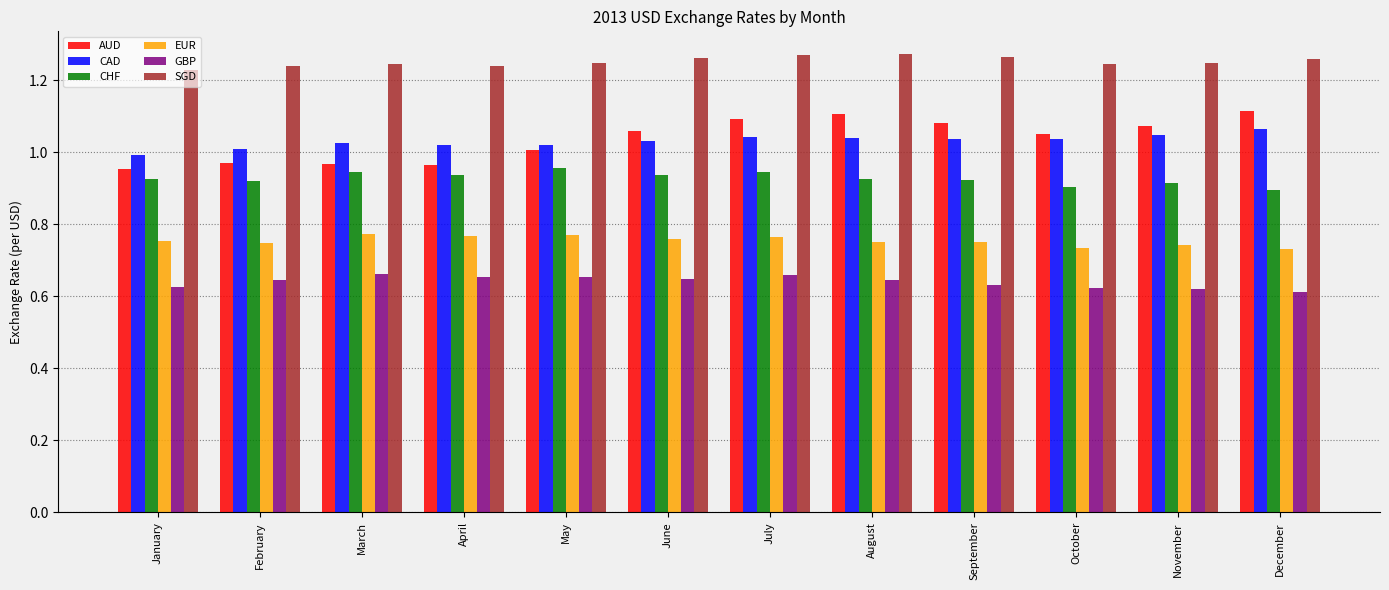

What is the sum of all SGD values?

15.0